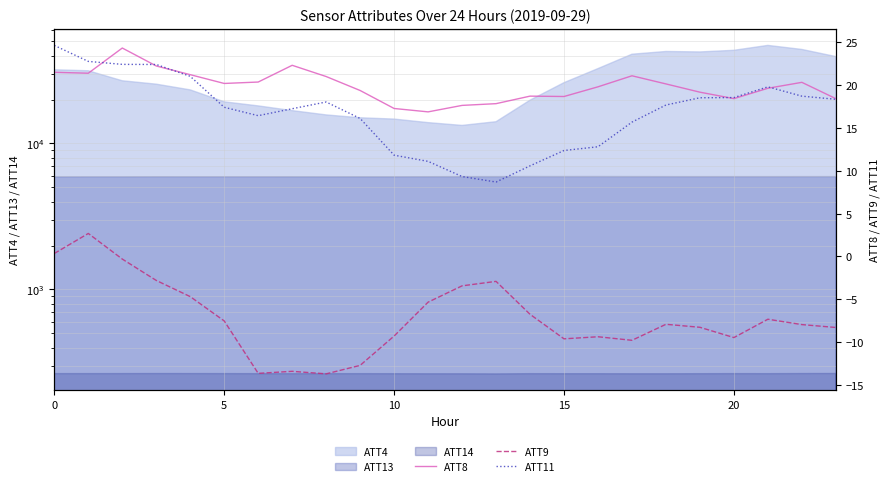

What is the lowest value of the ATT8 series?

16.9